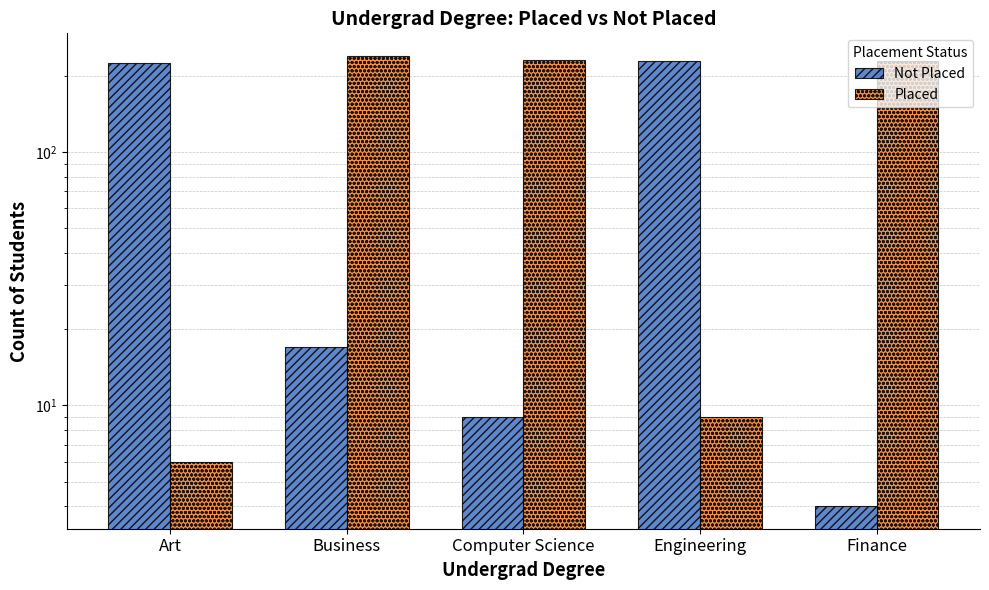

What is the sum of the Not Placed values at Business and Computer Science?

26